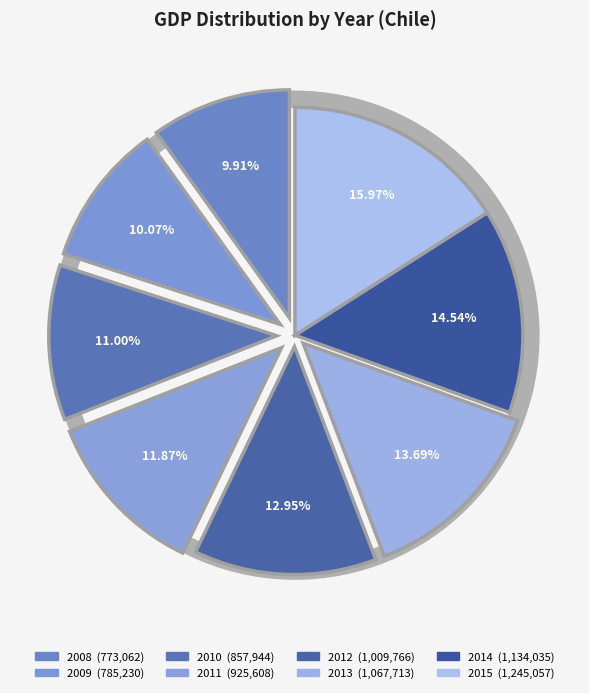

Is it true that 2009 is 1% of the pie?

False